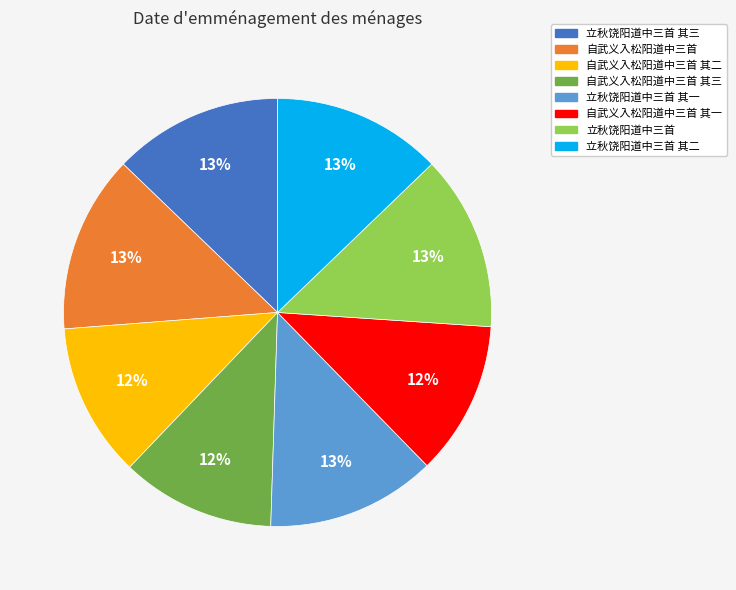

How many slices are in this pie chart?

8